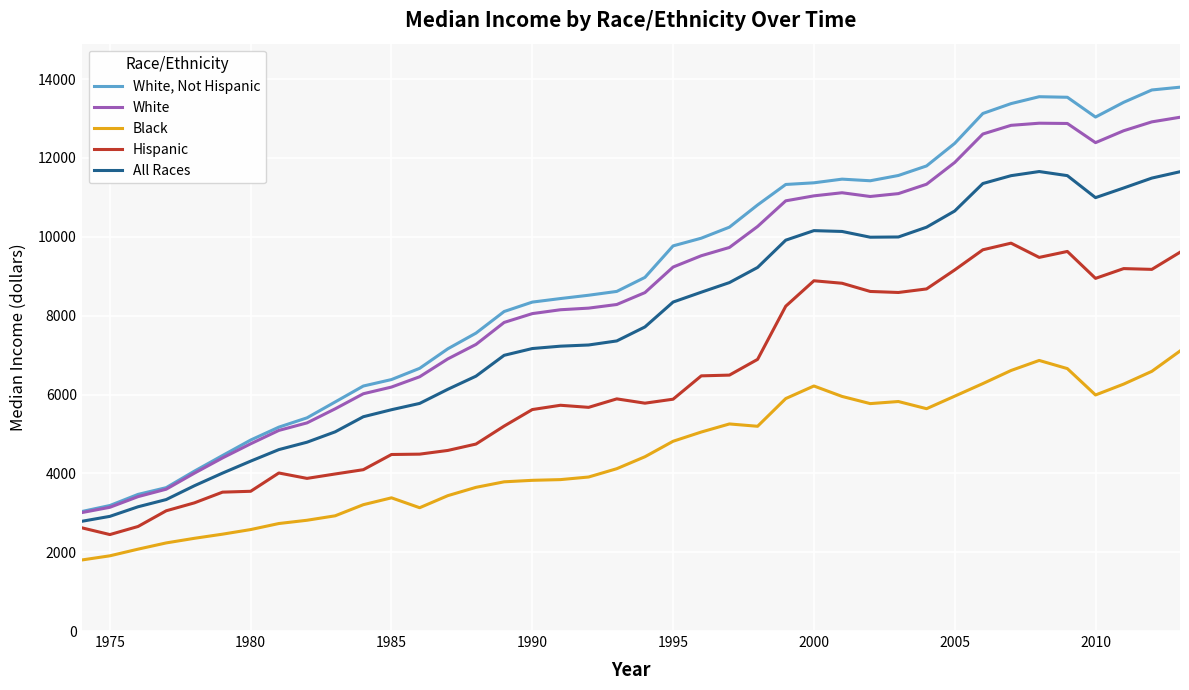

At how many categories does at least one series exceed 8002?

25